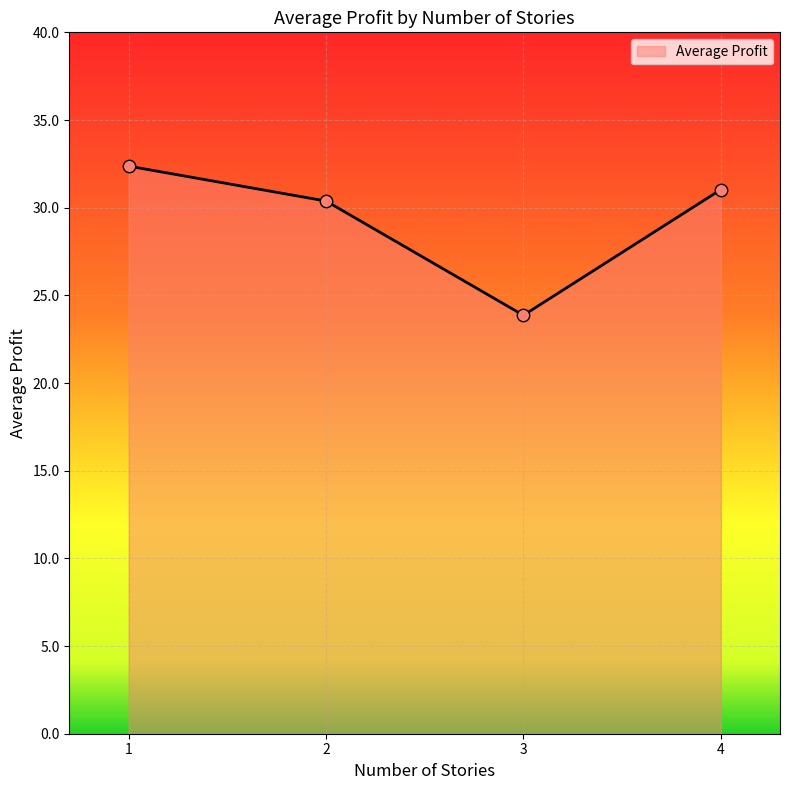

What is the ratio of the value at 4 to the value at 2?

1.0